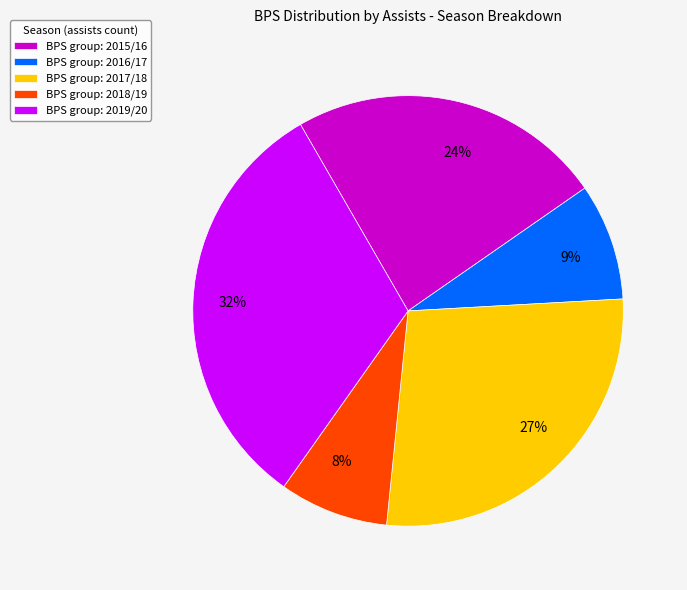

Which slice is the largest?

BPS group: 2019/20